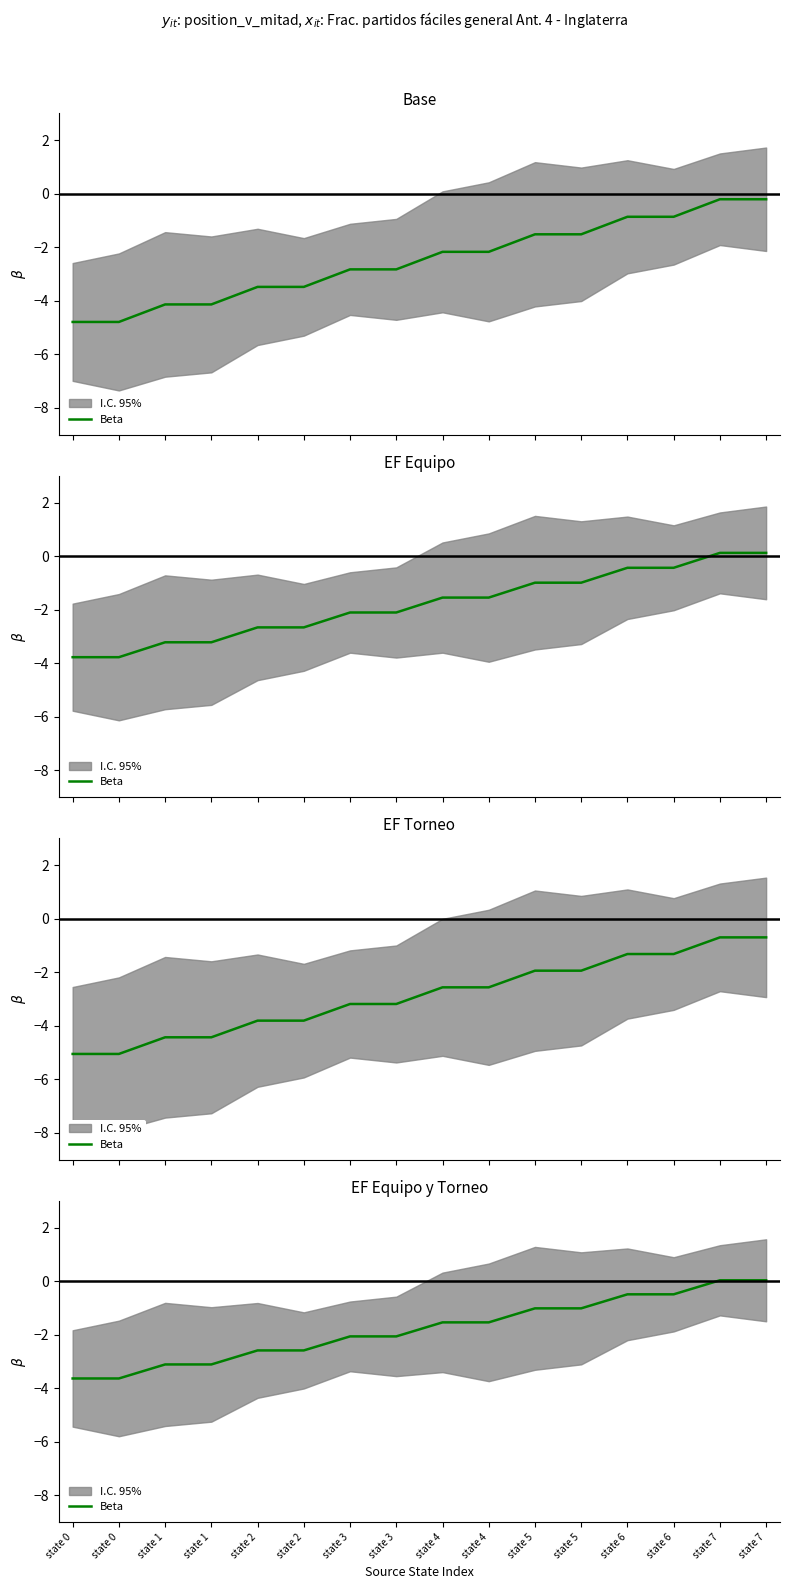

How many values are above zero?

2